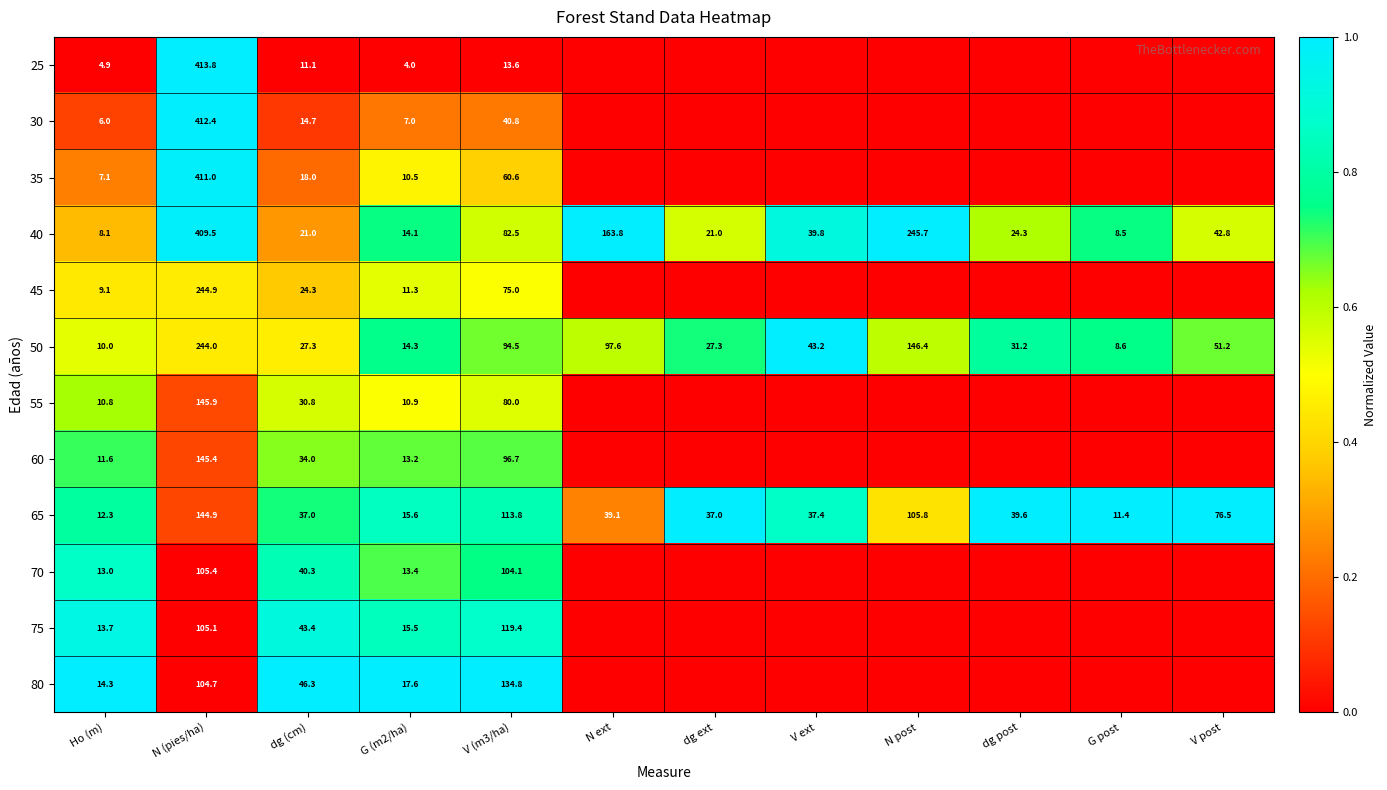

What is the minimum value for 65?

11.4